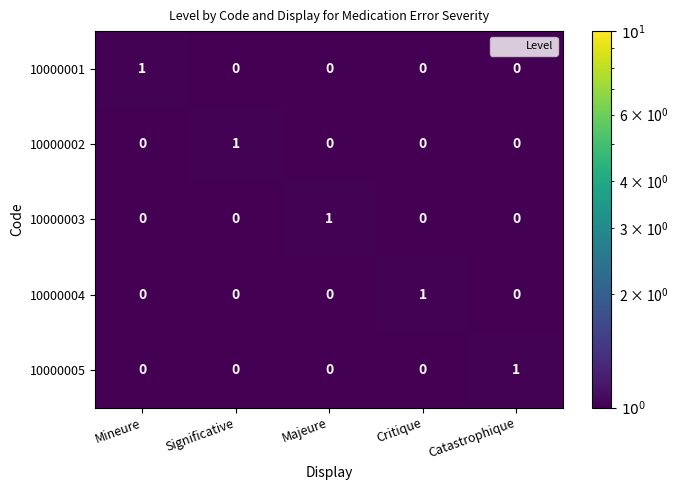

At how many categories does at least one series exceed 0?

5